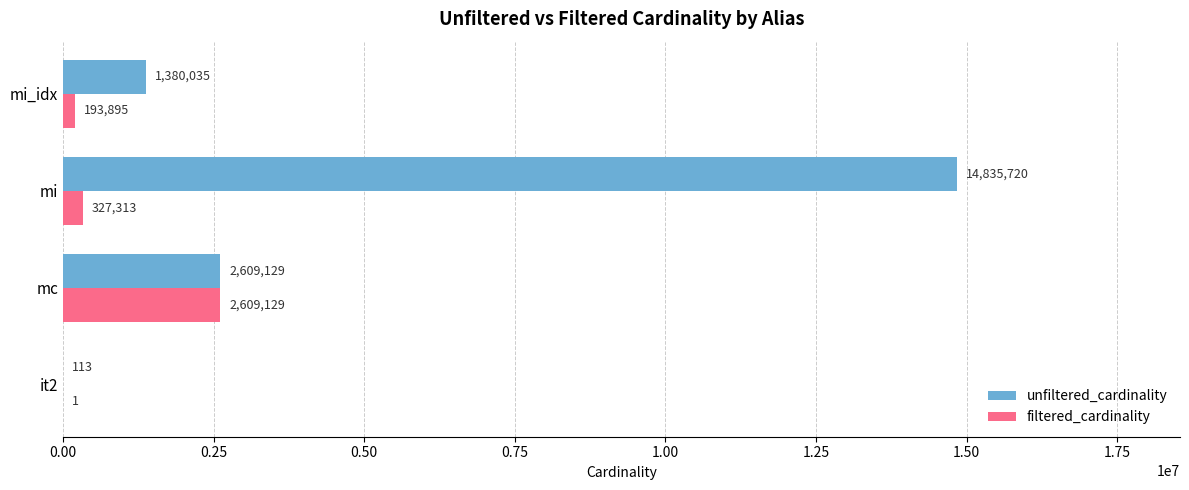

What is the sum of all filtered_cardinality values?

3130338